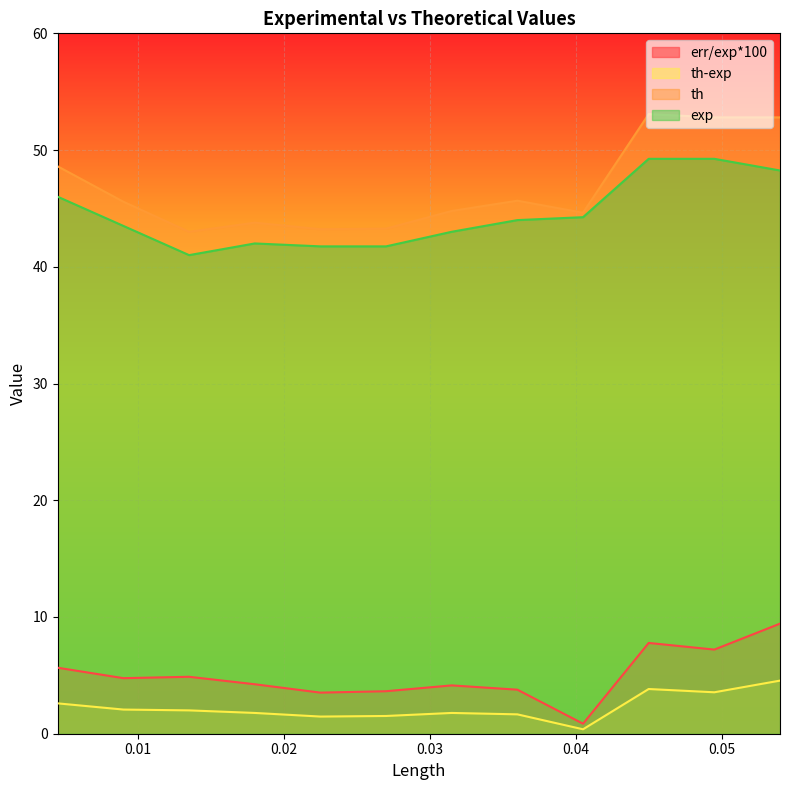

Where is the first local minimum for th-exp?

0.0225